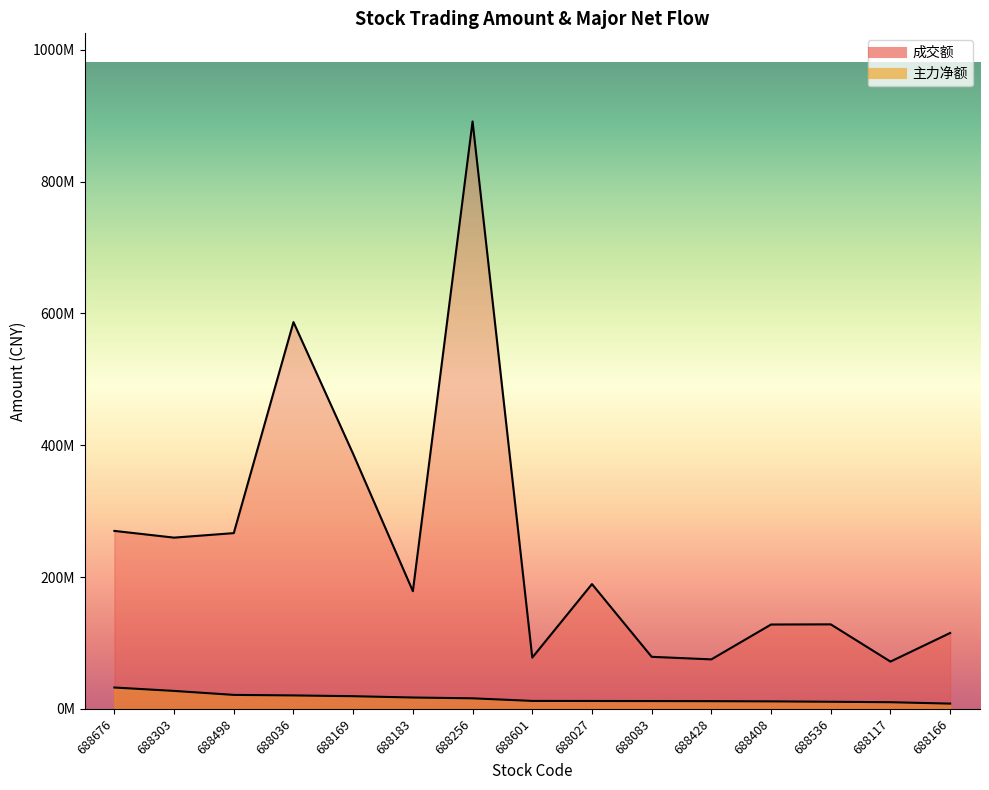

Which label corresponds to the smallest value in the chart?

688166